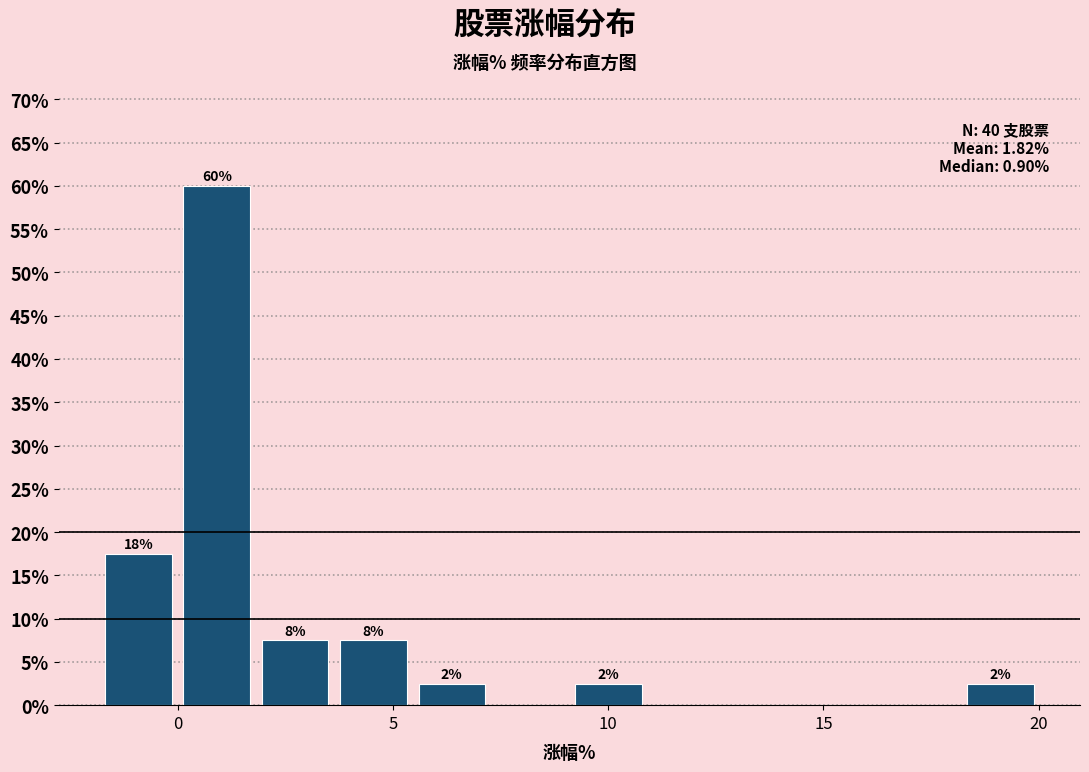

Around what value on the x-axis is the tallest bar? Give the approximate position of its centre, as read against the axis.

1.0